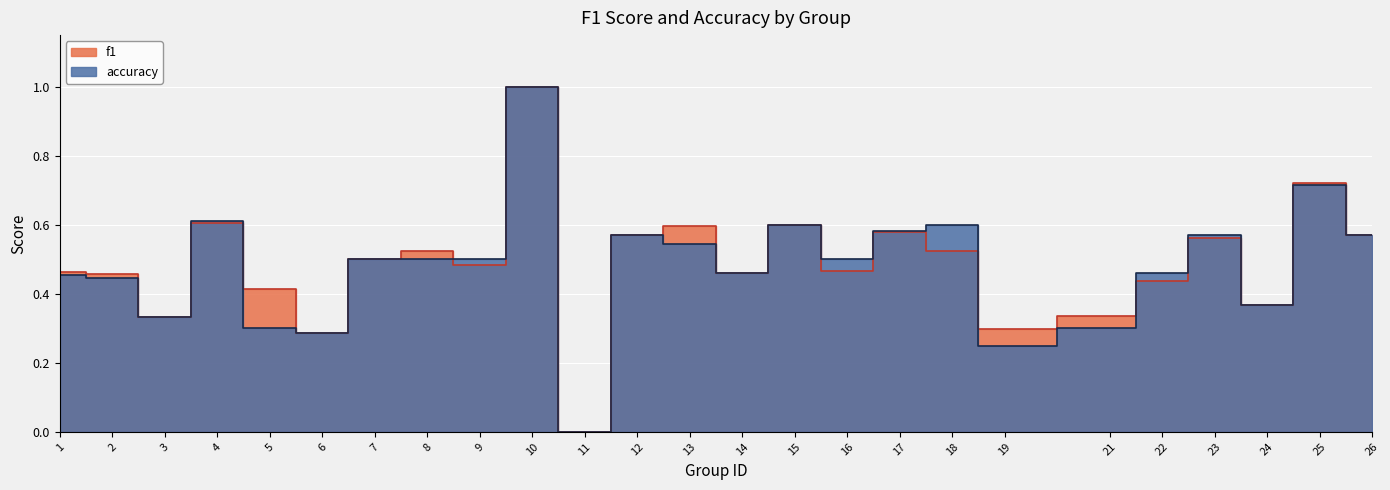

What is the total value across all series at 10?

2.0